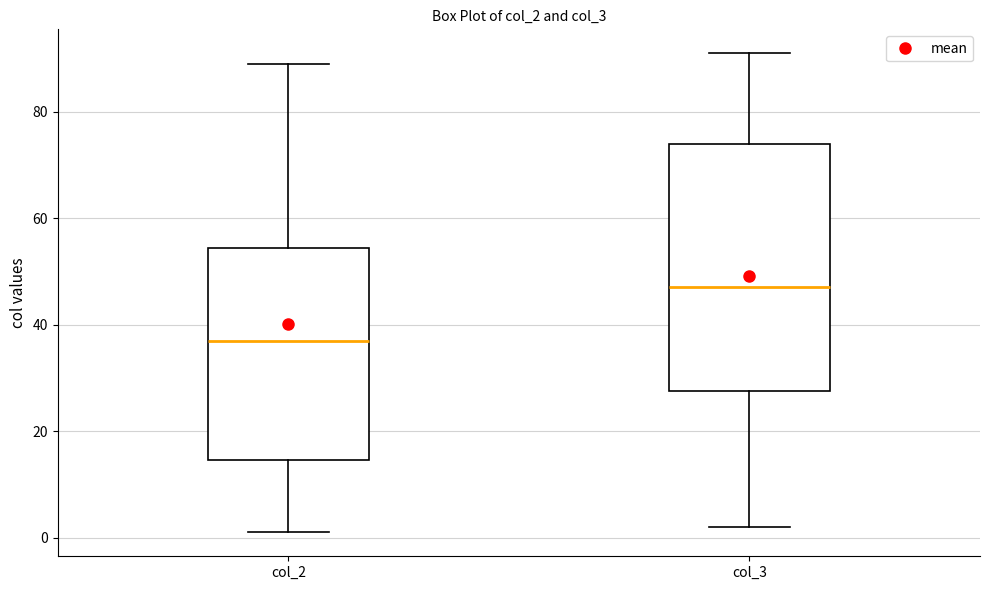

Where is the upper edge of the box for col_2 on the y-axis? The values are not printed on the chart, so give them approximately, as read against the axis.

54